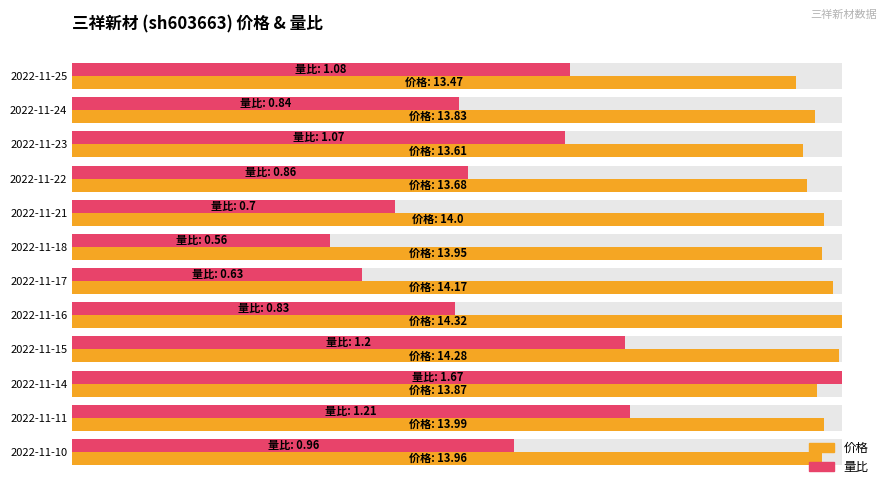

How many bars are there in each group?

2